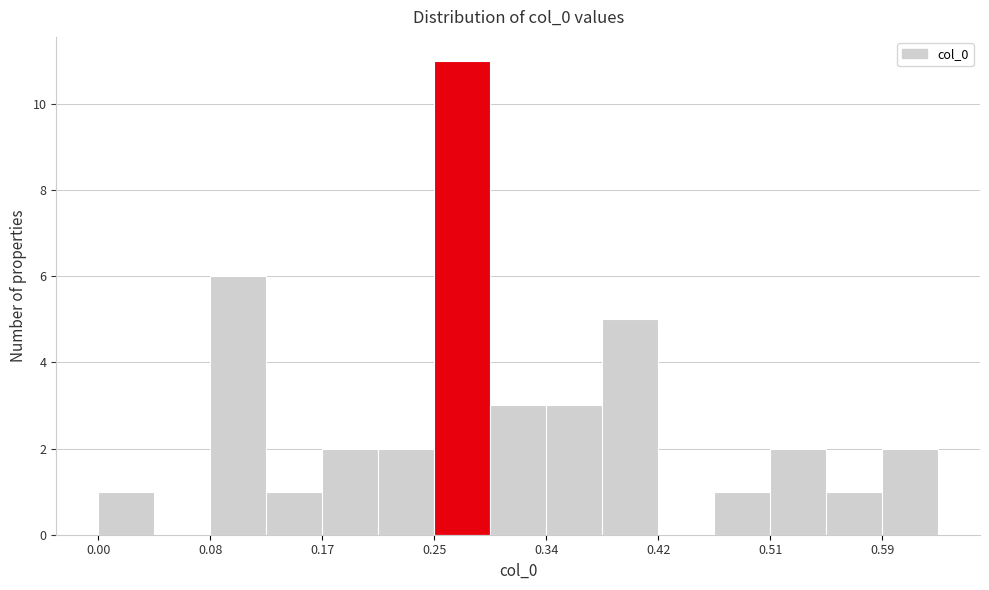

Reading left to right, transcribe this chart: for each bar, give the range it covers on the x-axis and its height. Neither the bar edges nor the heights are printed on the chart, so give them approximately, as read against the axes.

0.00 to 0.04: 1
0.04 to 0.08: 0
0.08 to 0.13: 6
0.13 to 0.17: 1
0.17 to 0.21: 2
0.21 to 0.25: 2
0.25 to 0.30: 11
0.30 to 0.34: 3
0.34 to 0.38: 3
0.38 to 0.42: 5
0.42 to 0.47: 0
0.47 to 0.51: 1
0.51 to 0.55: 2
0.55 to 0.59: 1
0.59 to 0.64: 2